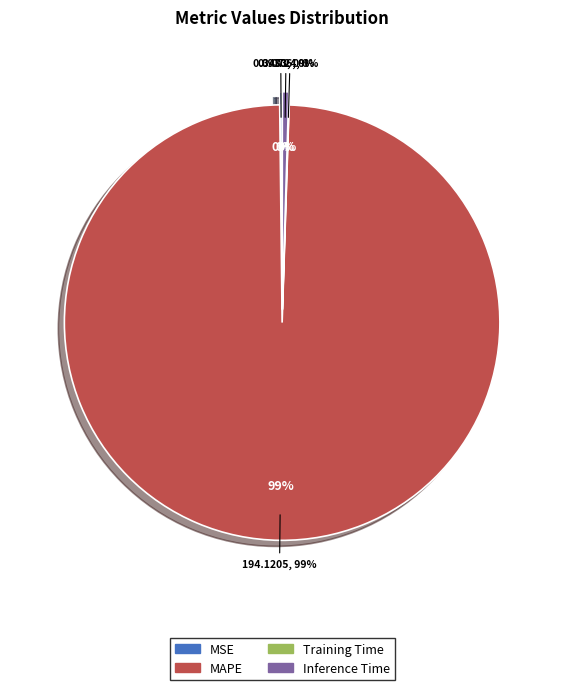

What is the change in value from MAPE to Inference Time?

-193.2